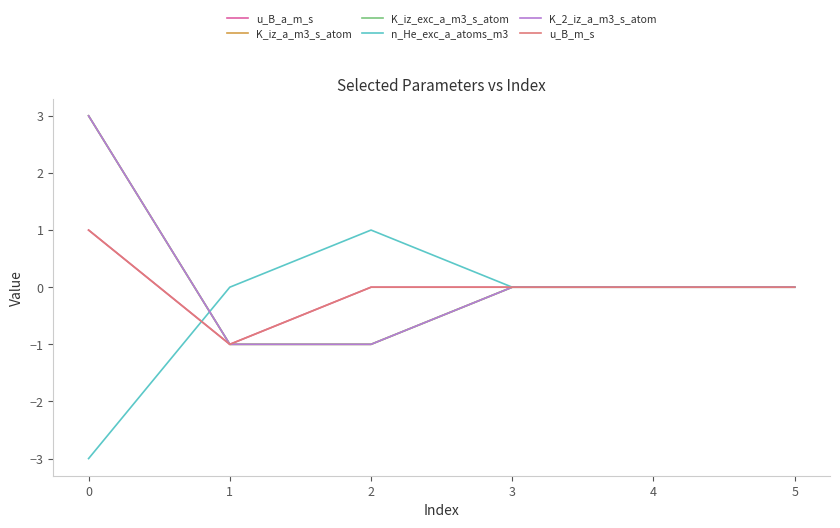

Count the n_He_exc_a_atoms_m3 values in the range 0 to 1.

5